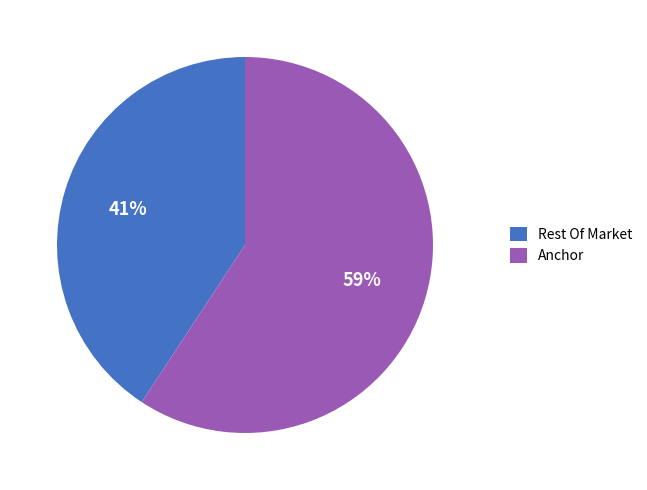

Approximately how many times larger is the value at Rest Of Market compared to Anchor?

0.7